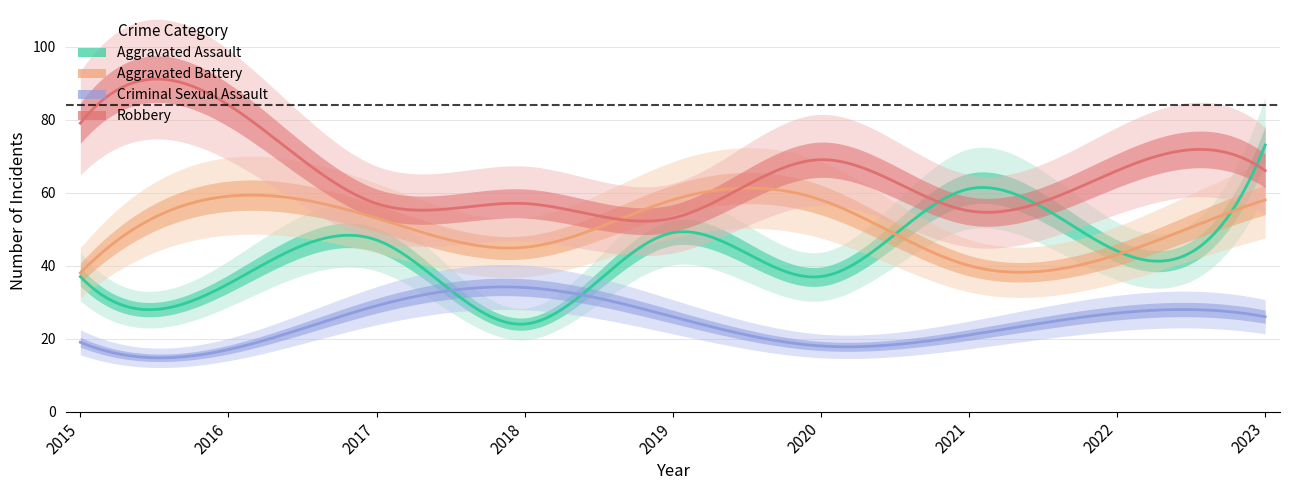

What is the difference between the Aggravated Assault values at 2023 and 2022?

29